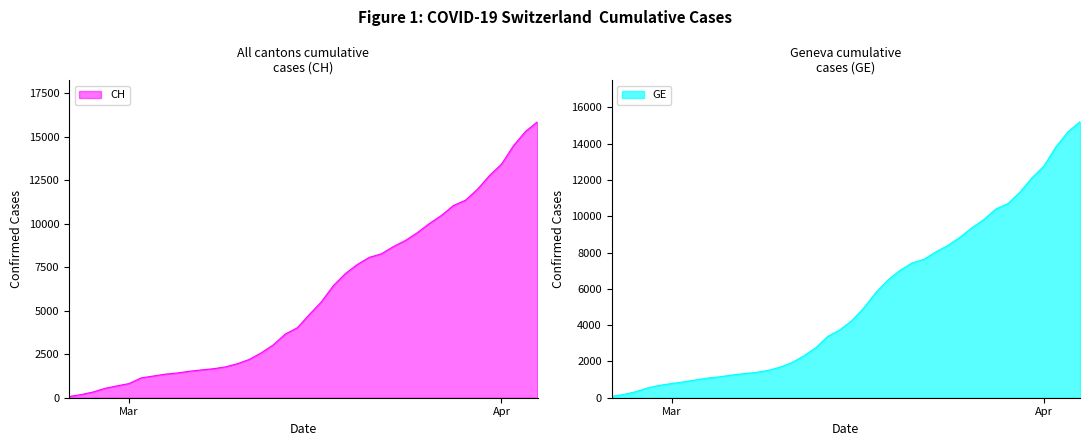

How many values in the CH series exceed 4775?

19